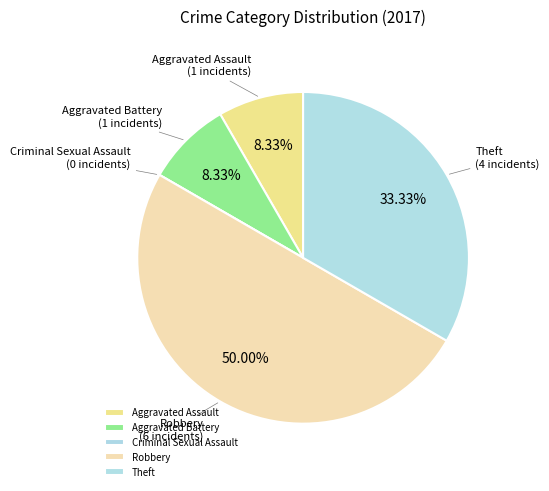

Which has a higher value, Robbery or Aggravated Battery?

Robbery